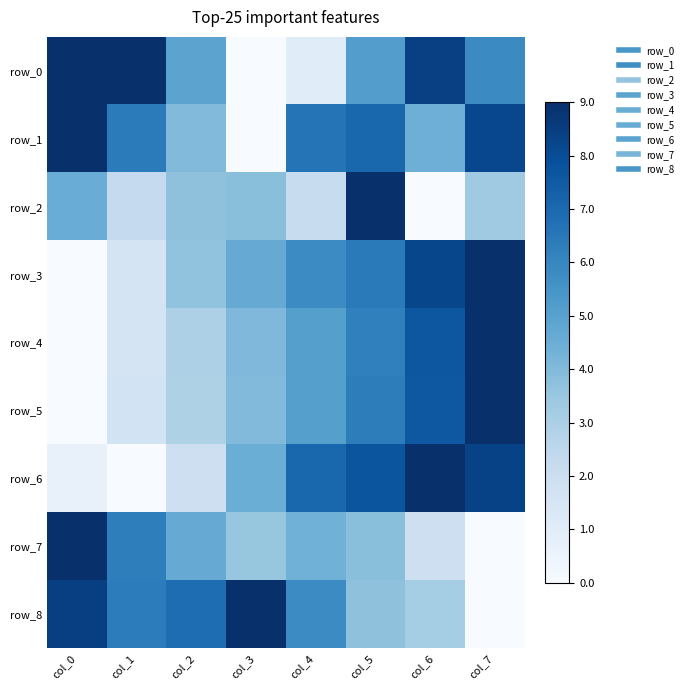

List the labels in order of row_4 value, largest first.

col_7, col_6, col_5, col_4, col_3, col_2, col_1, col_0